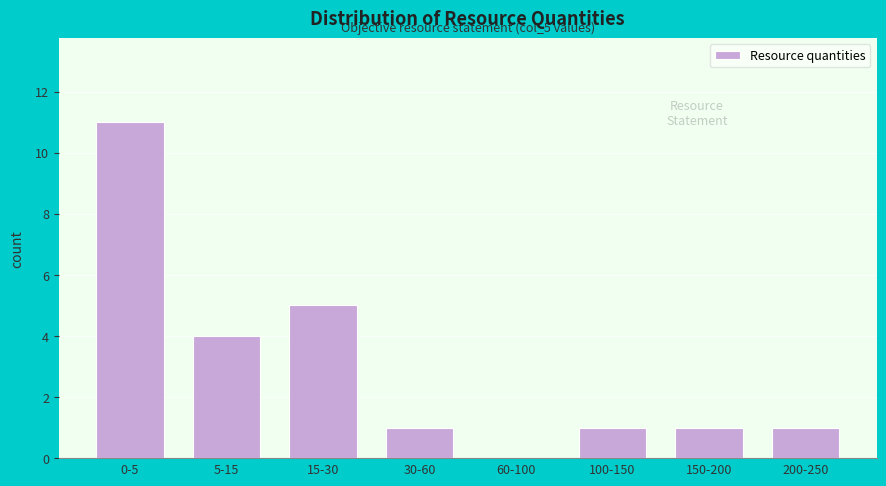

Reading left to right, transcribe all the data shown in this chart.

0-5=11	5-15=4	15-30=5	30-60=1	60-100=0	100-150=1	150-200=1	200-250=1